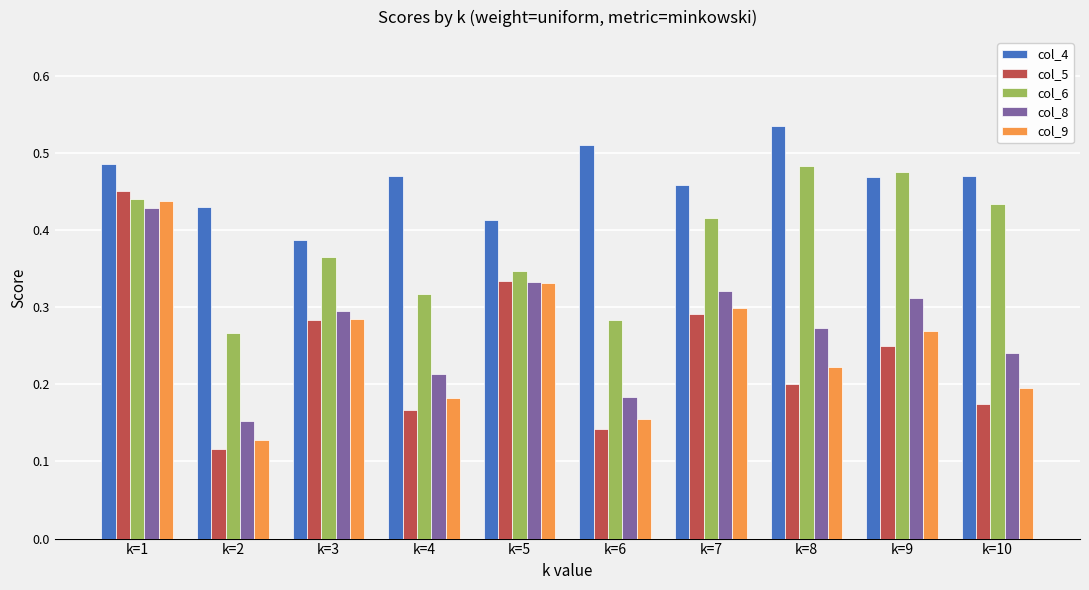

Which series changed the most between k=4 and k=7?

col_5